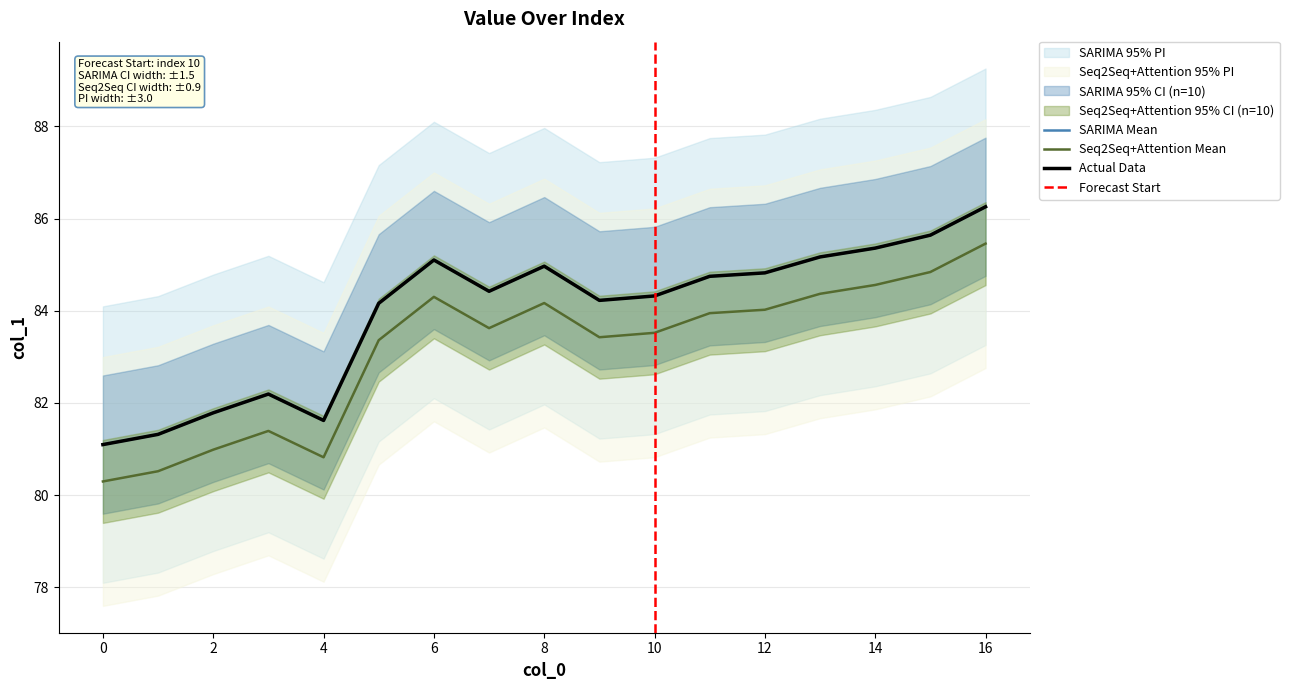

Reading left to right, list all the values displayed in this chart.

0=81.1	1=81.3	2=81.8	3=82.2	4=81.6	5=84.2	6=85.1	7=84.4	8=85.0	9=84.2	10=84.3	11=84.7	12=84.8	13=85.2	14=85.4	15=85.6	16=86.3